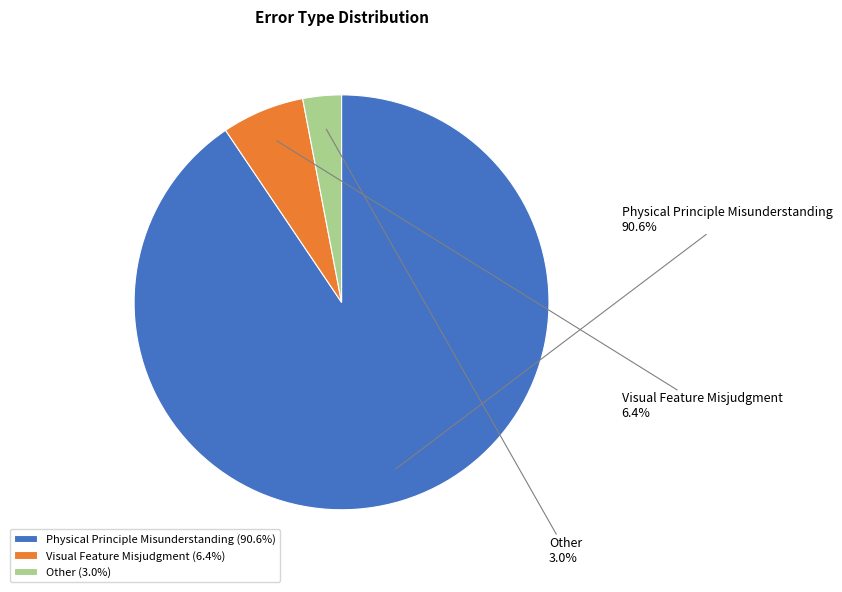

Count the number of slices in the pie.

3